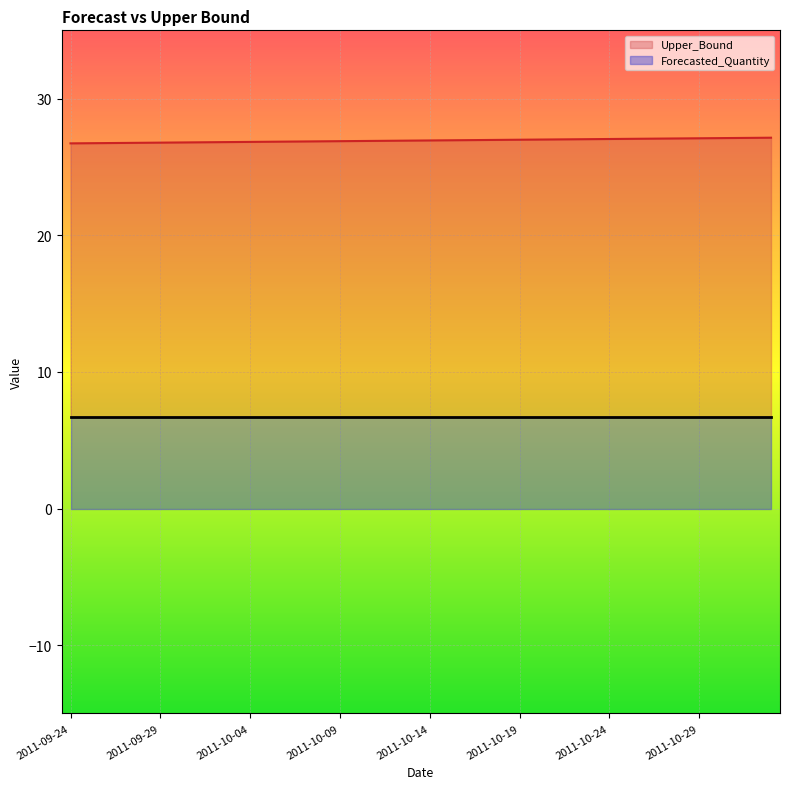

What are all the series names shown in the legend?

Upper_Bound, Forecasted_Quantity